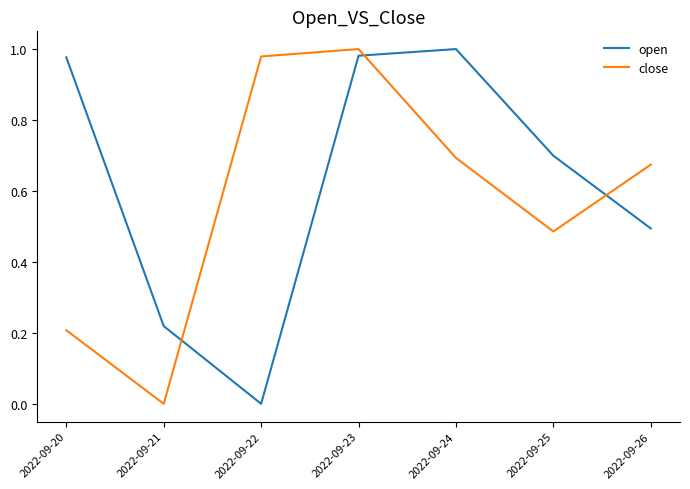

What are all the series names shown in the legend?

open, close